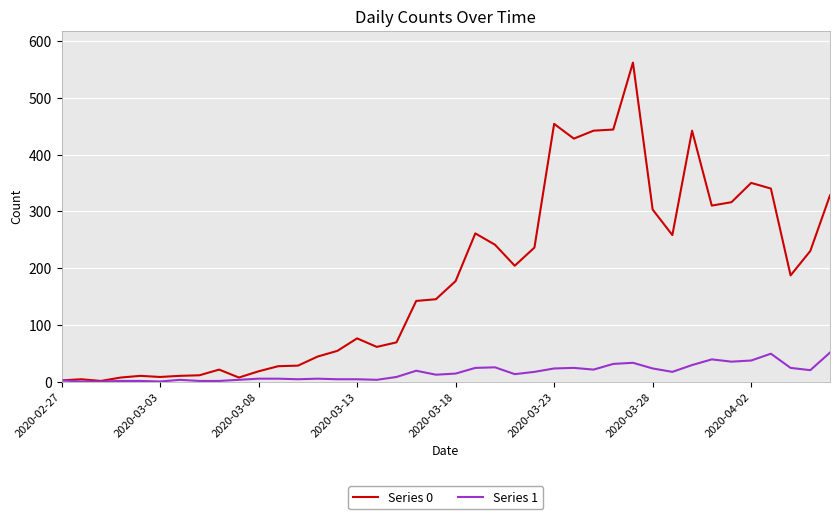

What is the maximum value shown in the chart?

562